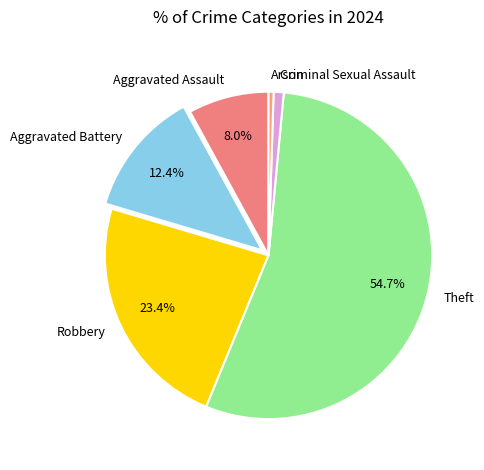

How many slices are in this pie chart?

6